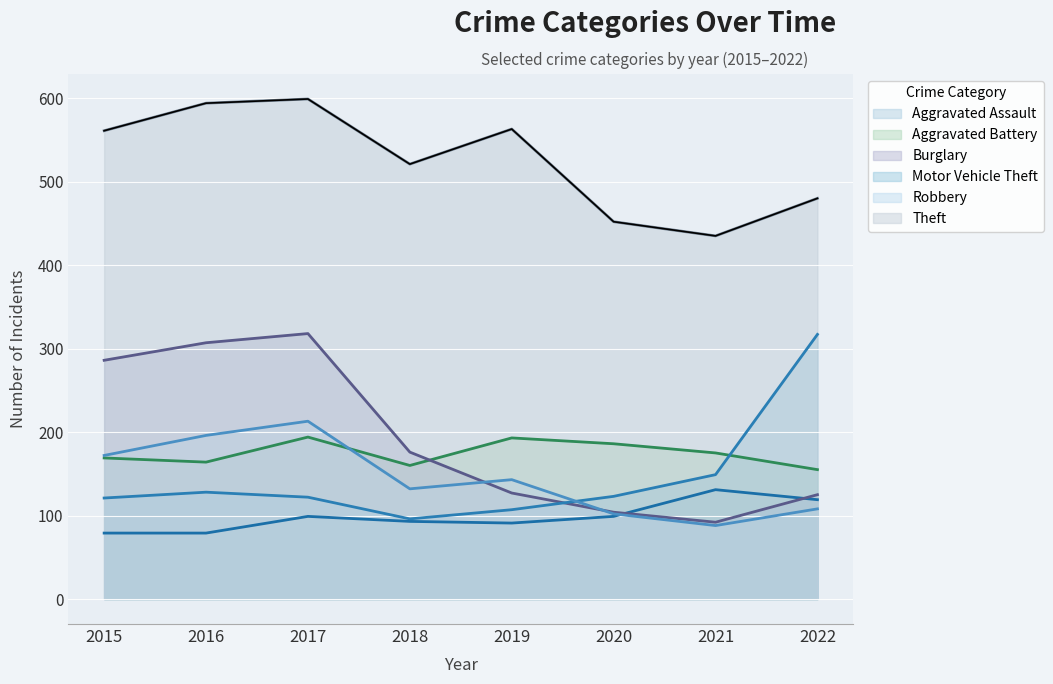

How many series are shown in this chart?

6